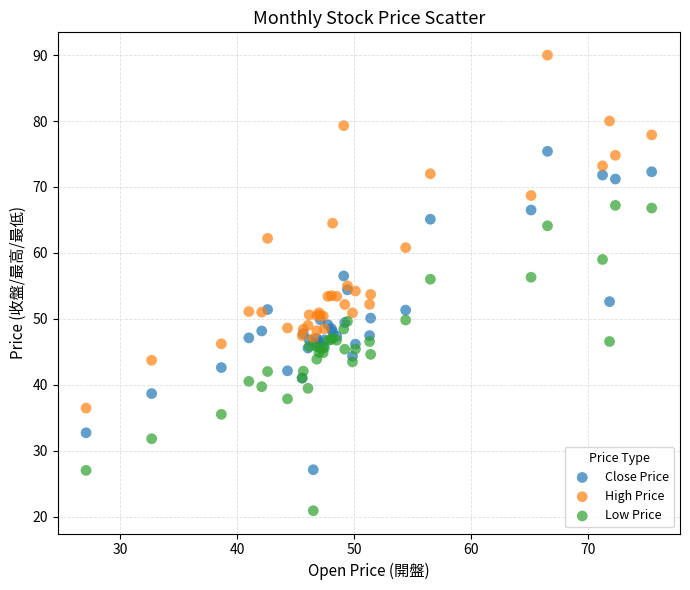

Which series contains the highest Y value?

High Price